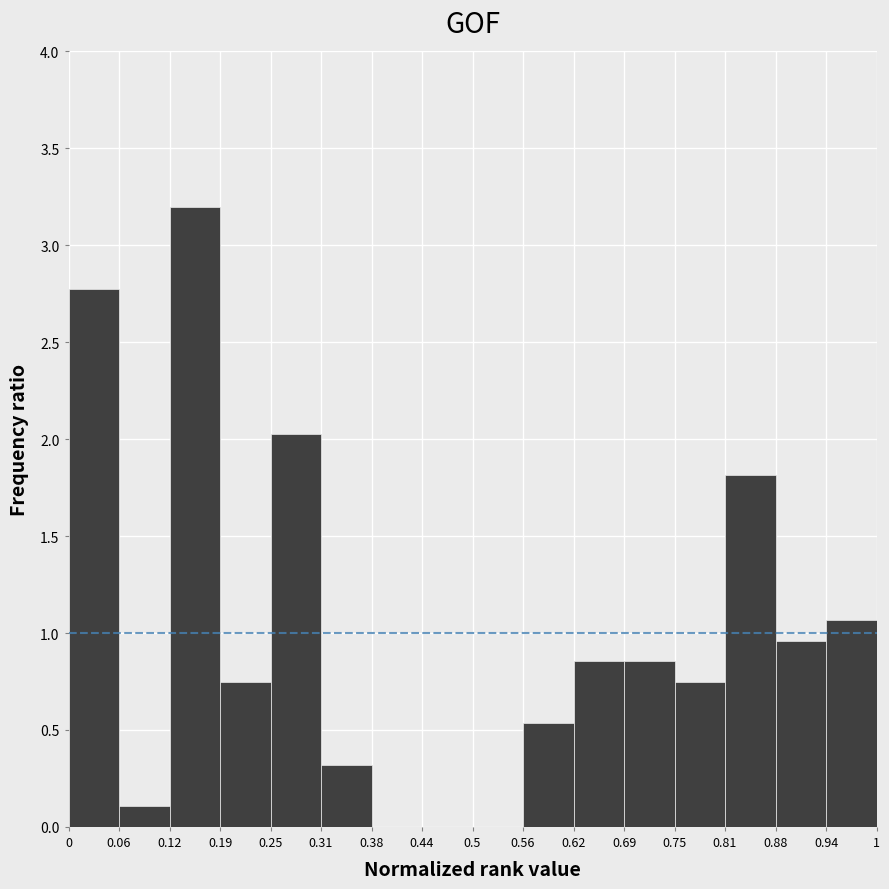

Reading left to right, transcribe this chart: for each bar, give the range it covers on the x-axis and its height. The values are not printed on the chart, so give them approximately, as read against the axis.

0 to 0.06: 2.75
0.06 to 0.12: 0.10
0.12 to 0.19: 3.20
0.19 to 0.25: 0.75
0.25 to 0.31: 2.05
0.31 to 0.38: 0.30
0.38 to 0.44: 0
0.44 to 0.5: 0
0.5 to 0.56: 0
0.56 to 0.62: 0.55
0.62 to 0.69: 0.85
0.69 to 0.75: 0.85
0.75 to 0.81: 0.75
0.81 to 0.88: 1.80
0.88 to 0.94: 0.95
0.94 to 1: 1.05